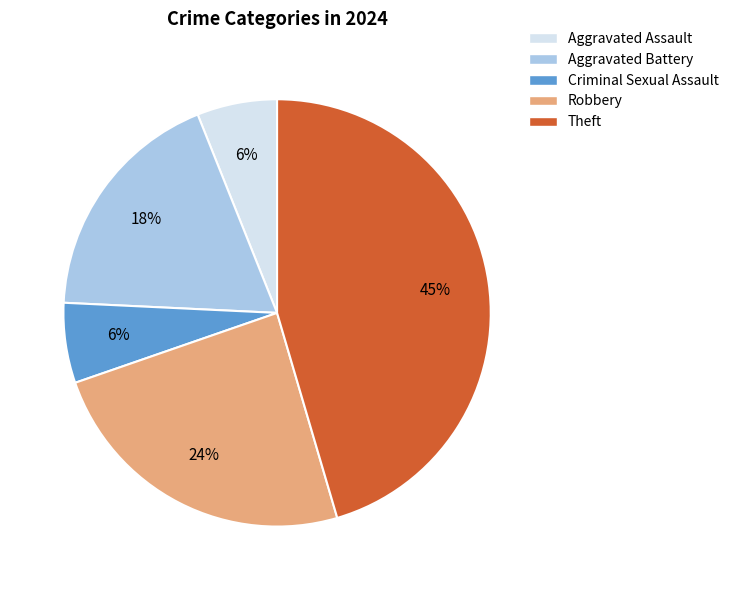

Is there a majority slice in this chart?

No